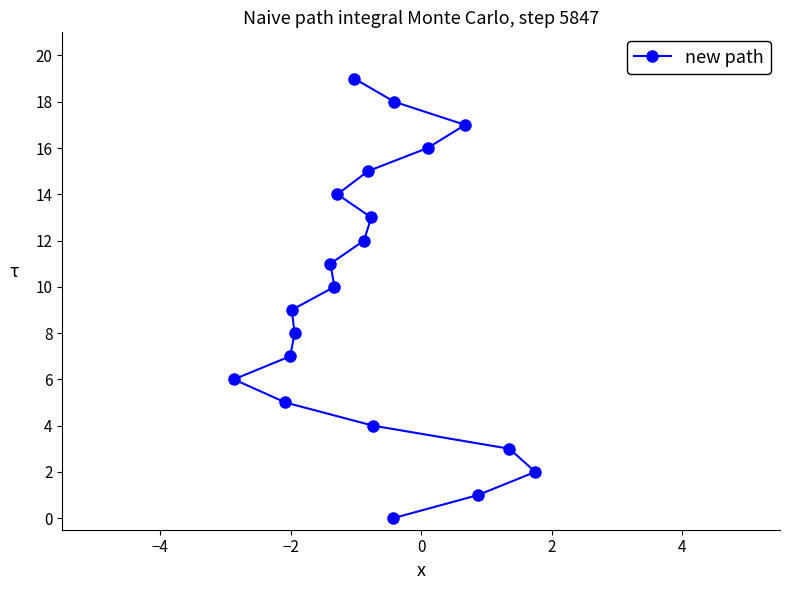

What is the maximum value shown in the chart?

19